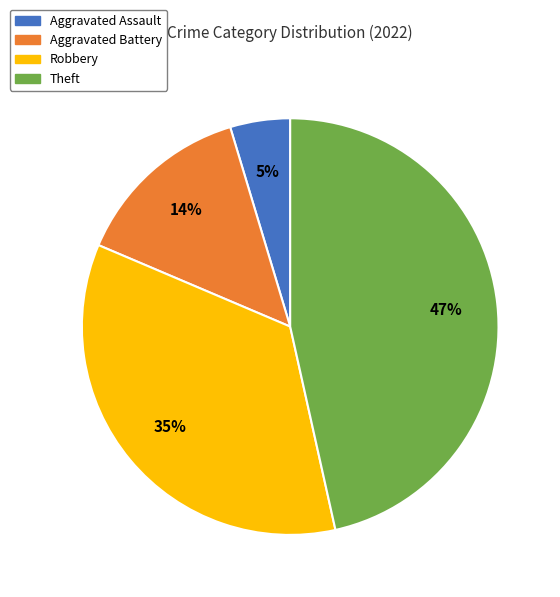

The Theft slice represents 56% of the pie. True or false?

False